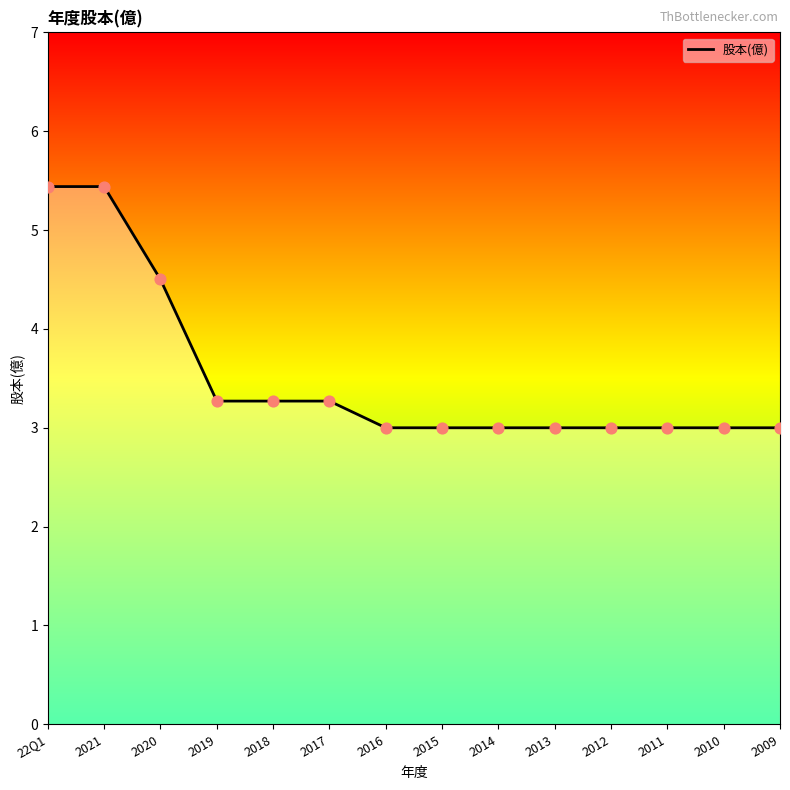

Between 2013 and 2020, which is larger?

2020